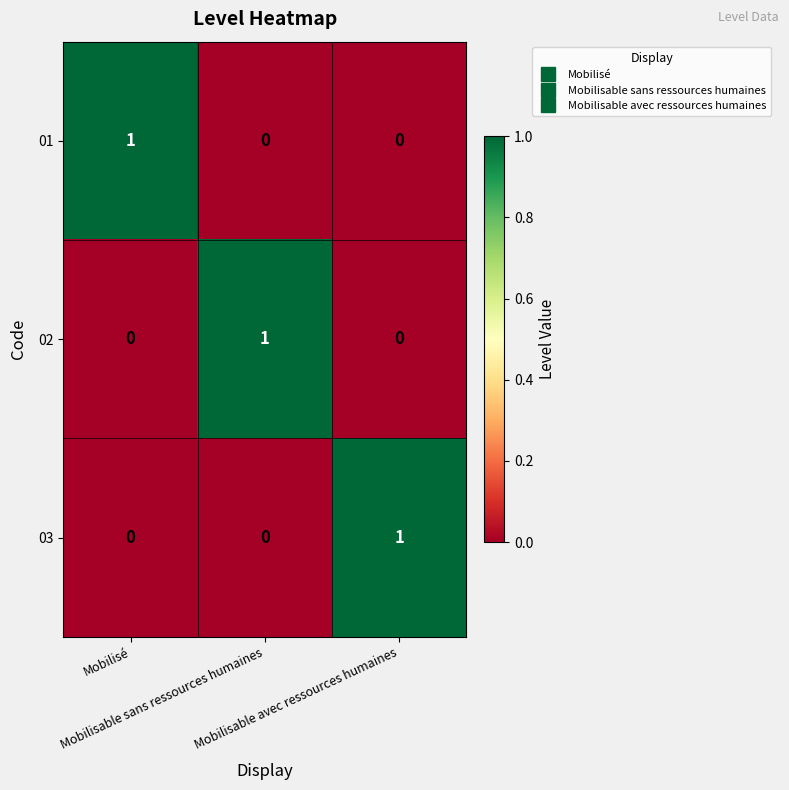

At how many categories does at least one series exceed 0?

3